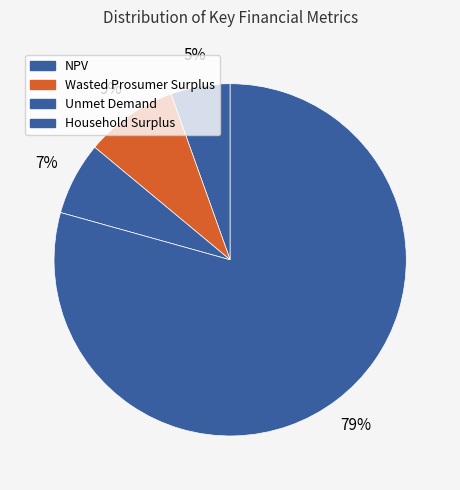

To the nearest percent, what is the difference between the largest and smallest slice percentages?

74%